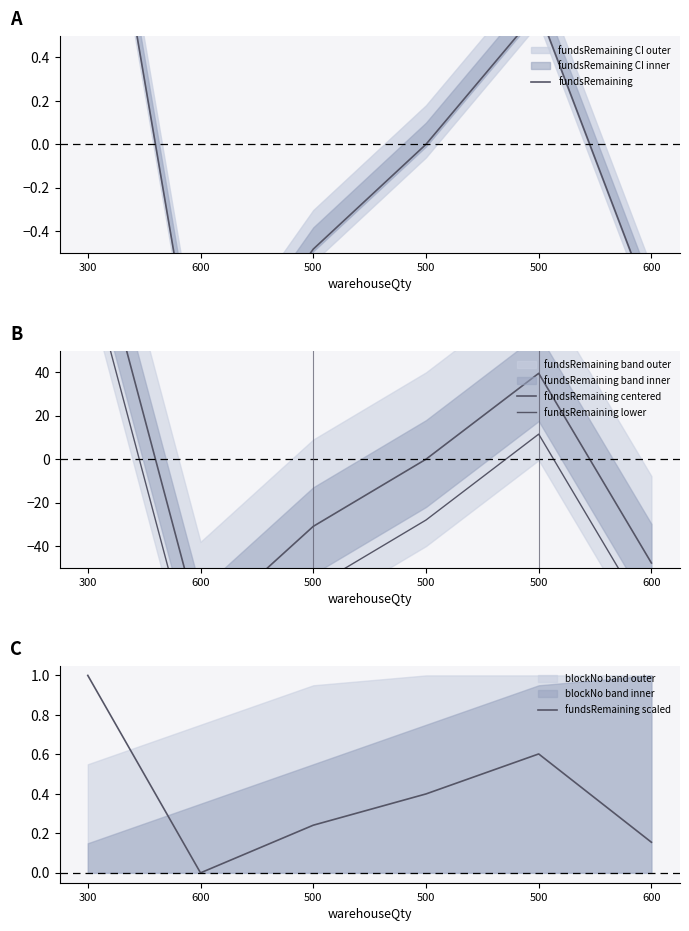

What is the difference between the fundsRemaining centered values at 500 and 600?

16.9